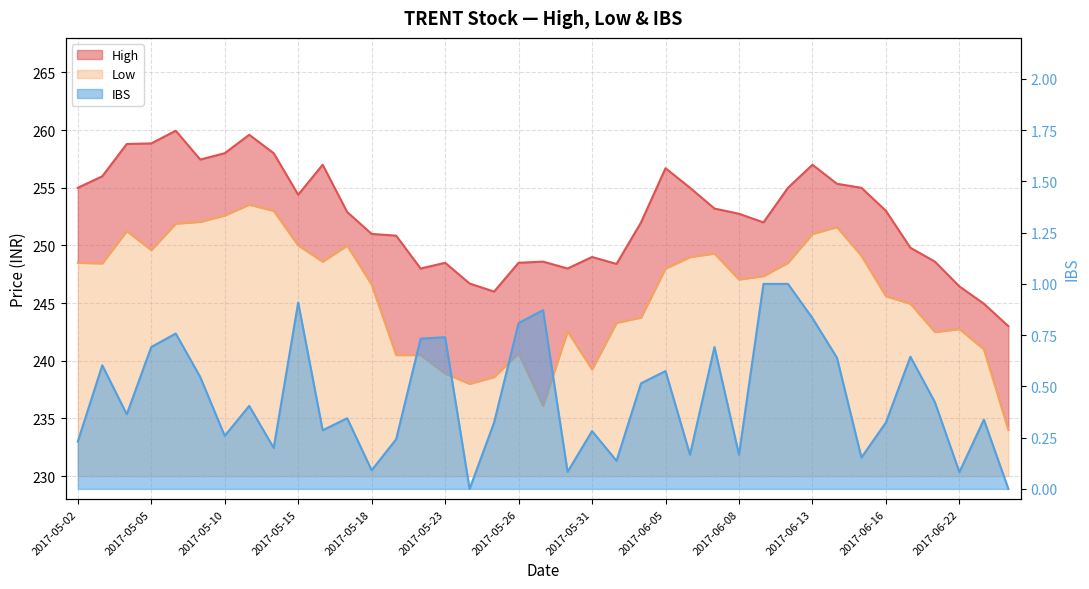

Reading left to right, extract all data points from this chart.

High: 2017-05-02=255.0	2017-05-03=256.0	2017-05-04=258.8	2017-05-05=258.9	2017-05-08=259.9	2017-05-09=257.4	2017-05-10=258.0	2017-05-11=259.6	2017-05-12=258.0	2017-05-15=254.4	2017-05-16=257.0	2017-05-17=252.9	2017-05-18=251.0	2017-05-19=250.8	2017-05-22=248.0	2017-05-23=248.5	2017-05-24=246.7	2017-05-25=246.0	2017-05-26=248.5	2017-05-29=248.6	2017-05-30=248.0	2017-05-31=249.0	2017-06-01=248.4	2017-06-02=252.0	2017-06-05=256.7	2017-06-06=255.0	2017-06-07=253.2	2017-06-08=252.8	2017-06-09=252.0	2017-06-12=255.0	2017-06-13=257.0	2017-06-14=255.3	2017-06-15=255.0	2017-06-16=253.0	2017-06-20=249.8	2017-06-21=248.6	2017-06-22=246.4	2017-06-23=244.9	2017-06-27=243.0
Low: 2017-05-02=248.5	2017-05-03=248.4	2017-05-04=251.2	2017-05-05=249.6	2017-05-08=251.9	2017-05-09=252.1	2017-05-10=252.6	2017-05-11=253.6	2017-05-12=253.0	2017-05-15=250.0	2017-05-16=248.6	2017-05-17=250.0	2017-05-18=246.6	2017-05-19=240.5	2017-05-22=240.5	2017-05-23=238.9	2017-05-24=238.0	2017-05-25=238.6	2017-05-26=240.7	2017-05-29=236.1	2017-05-30=242.6	2017-05-31=239.2	2017-06-01=243.3	2017-06-02=243.8	2017-06-05=248.0	2017-06-06=249.0	2017-06-07=249.3	2017-06-08=247.1	2017-06-09=247.3	2017-06-12=248.5	2017-06-13=251.0	2017-06-14=251.6	2017-06-15=249.1	2017-06-16=245.6	2017-06-20=244.9	2017-06-21=242.5	2017-06-22=242.8	2017-06-23=241.0	2017-06-27=234.0
IBS: 2017-05-02=0.2	2017-05-03=0.6	2017-05-04=0.4	2017-05-05=0.7	2017-05-08=0.8	2017-05-09=0.5	2017-05-10=0.3	2017-05-11=0.4	2017-05-12=0.2	2017-05-15=0.9	2017-05-16=0.3	2017-05-17=0.3	2017-05-18=0.1	2017-05-19=0.2	2017-05-22=0.7	2017-05-23=0.7	2017-05-24=0.0	2017-05-25=0.3	2017-05-26=0.8	2017-05-29=0.9	2017-05-30=0.1	2017-05-31=0.3	2017-06-01=0.1	2017-06-02=0.5	2017-06-05=0.6	2017-06-06=0.2	2017-06-07=0.7	2017-06-08=0.2	2017-06-09=1.0	2017-06-12=1.0	2017-06-13=0.8	2017-06-14=0.6	2017-06-15=0.2	2017-06-16=0.3	2017-06-20=0.6	2017-06-21=0.4	2017-06-22=0.1	2017-06-23=0.3	2017-06-27=0.0